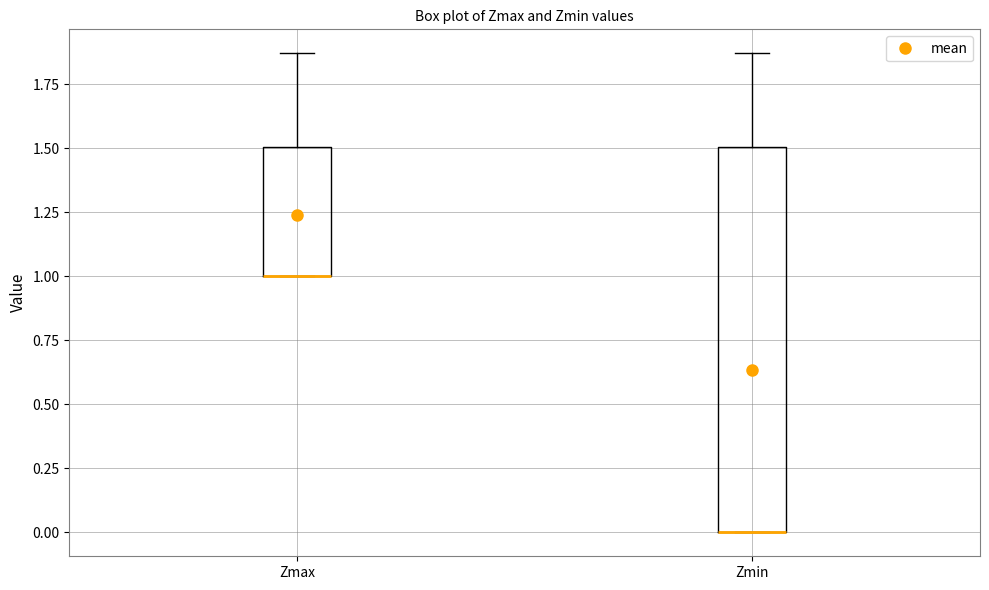

Which box is the tallest, from its lower edge to its upper edge?

Zmin